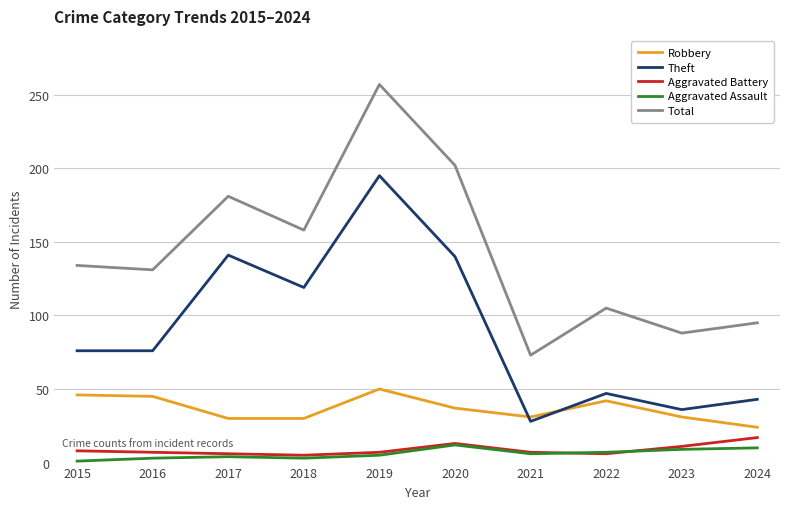

Which category has the highest value in the Robbery series?

2019